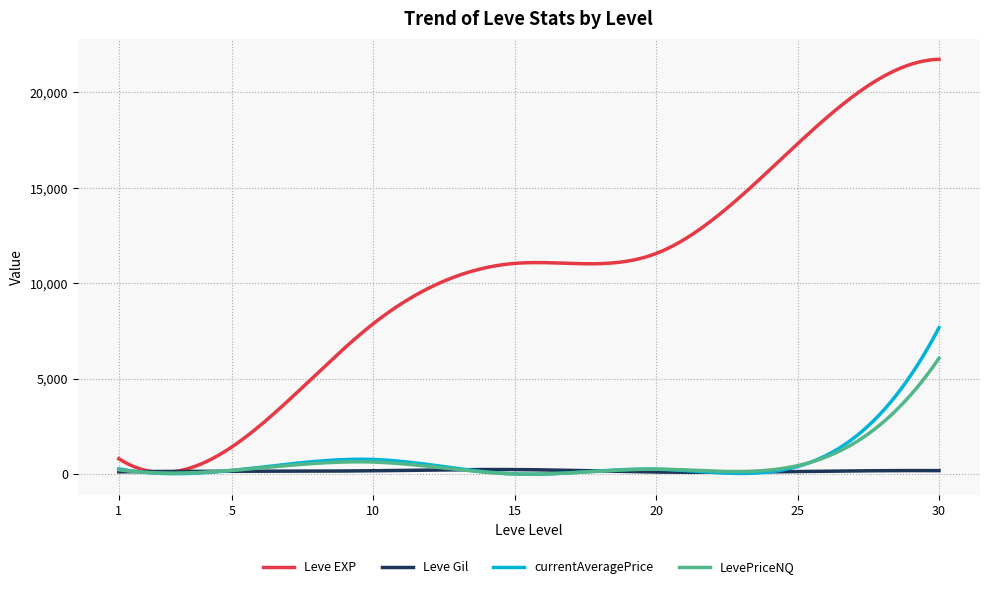

What is the average value of the currentAveragePrice series?

749.3